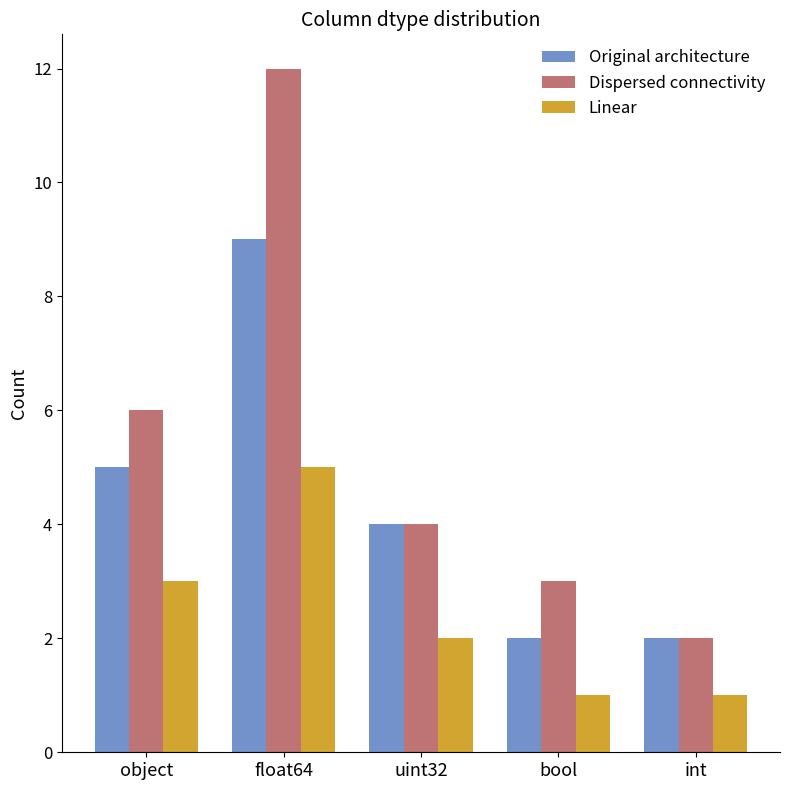

What is the maximum value shown in the chart?

12